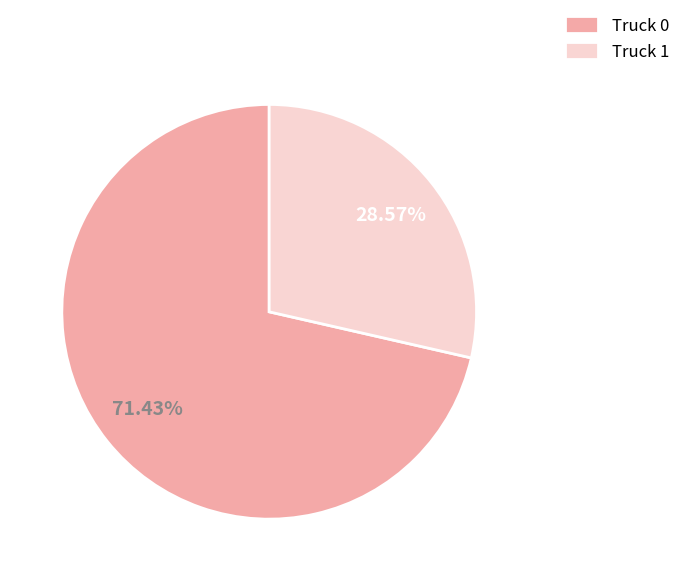

Count the number of slices in the pie.

2